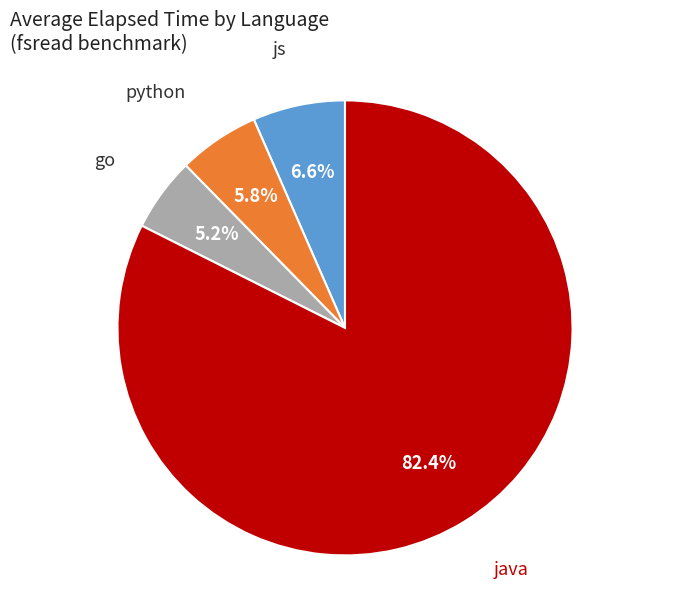

To the nearest percent, what is the combined percentage of js and java?

89%